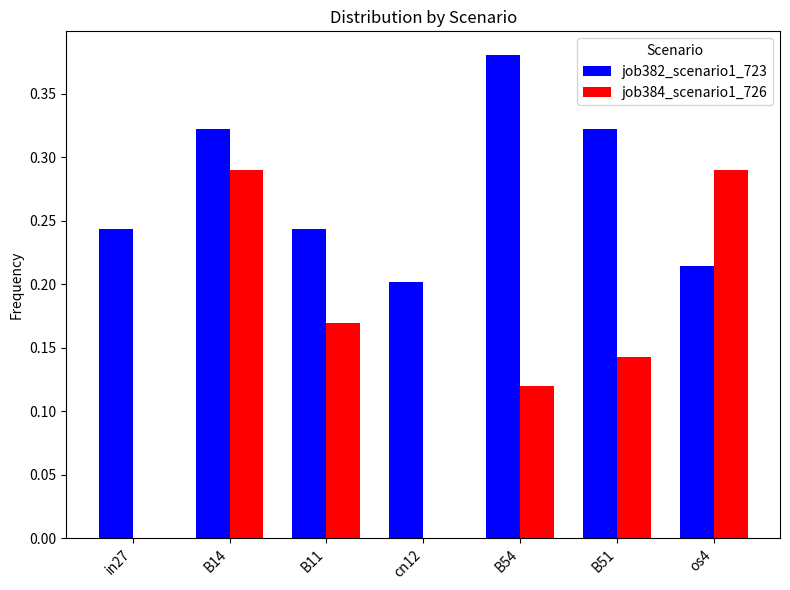

Which category has the highest value in the job382_scenario1_723 series?

B54